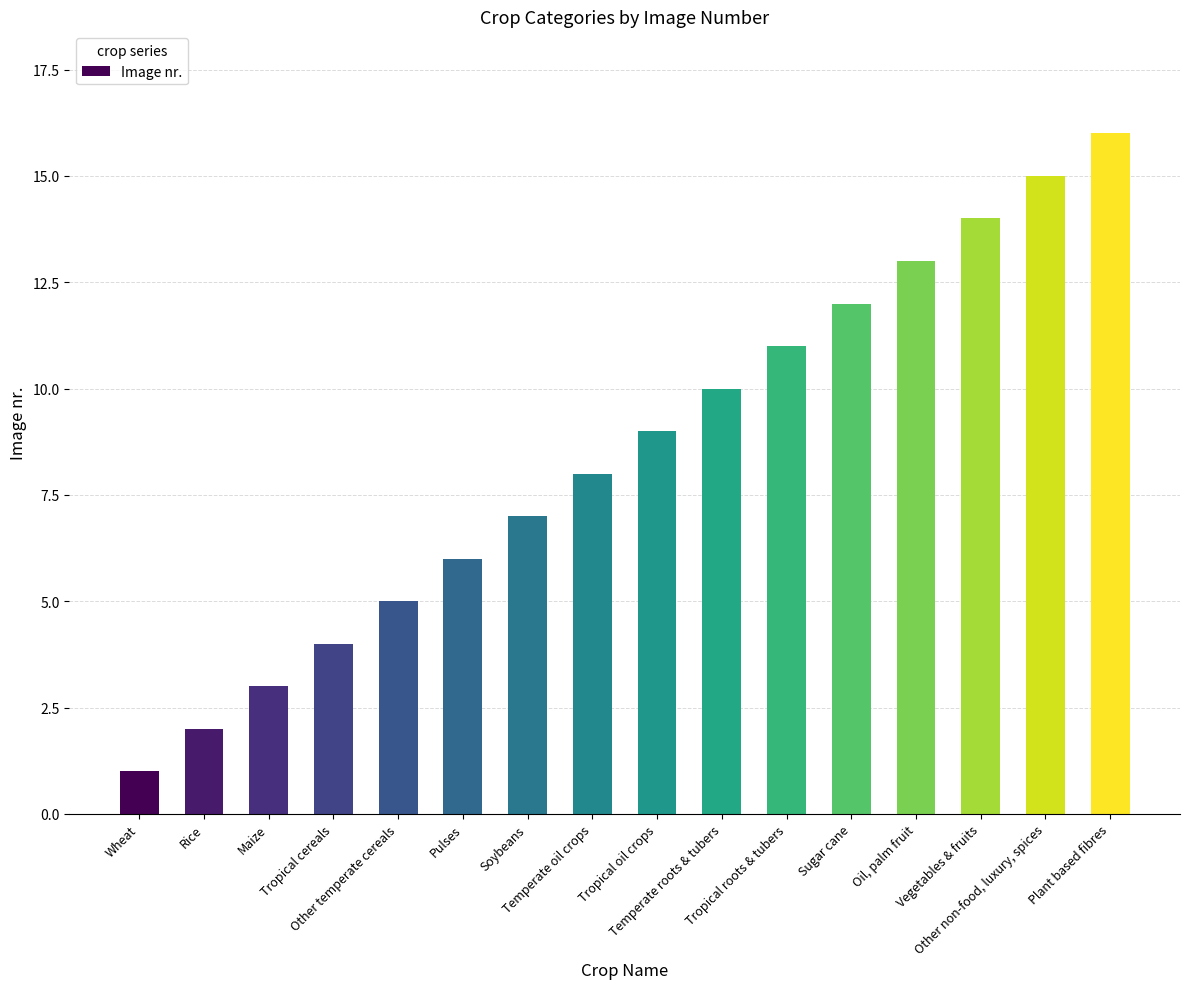

Which has a higher value, Pulses or Oil, palm fruit?

Oil, palm fruit